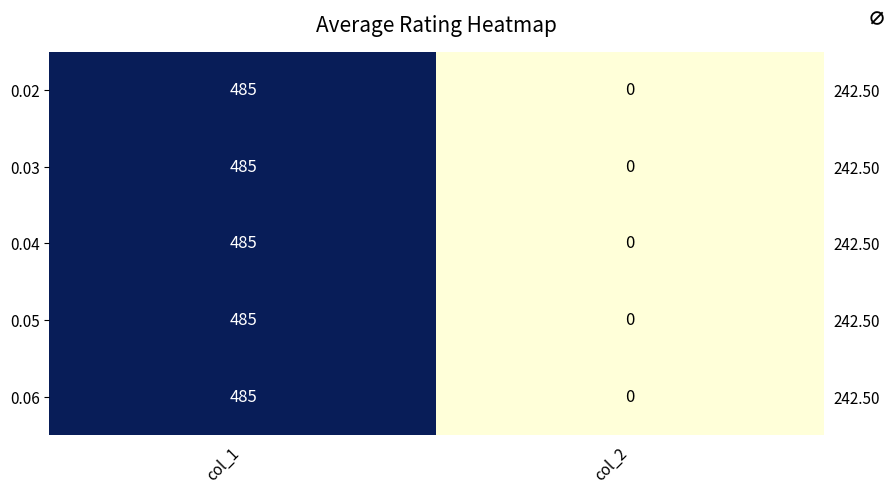

Rank the series at col_2 from highest to lowest value.

0.02, 0.03, 0.04, 0.05, 0.06